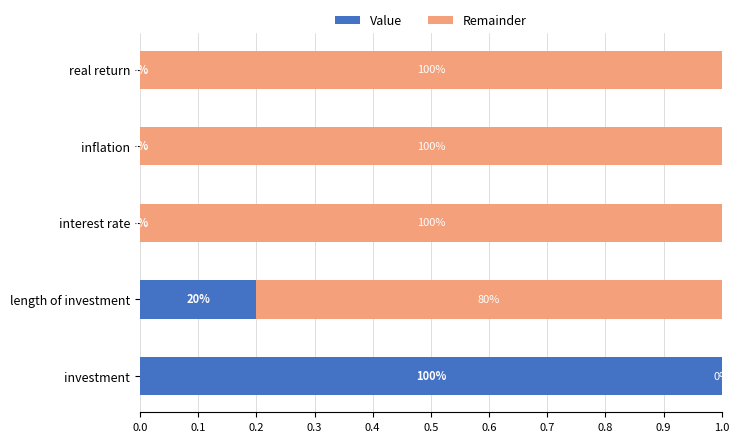

What are all the series names shown in the legend?

Value, Remainder